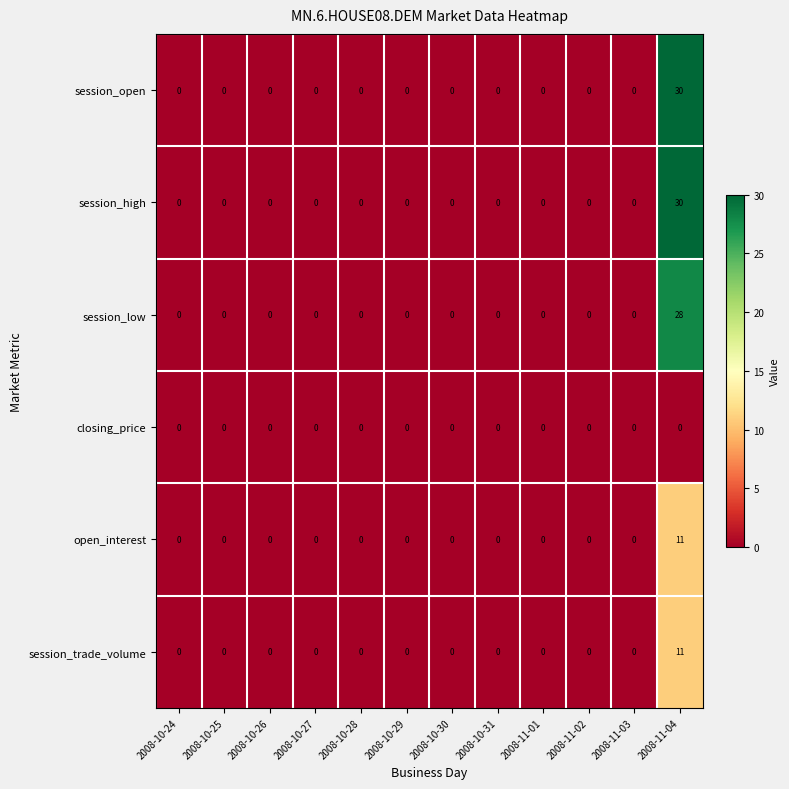

How many series are shown in this chart?

6